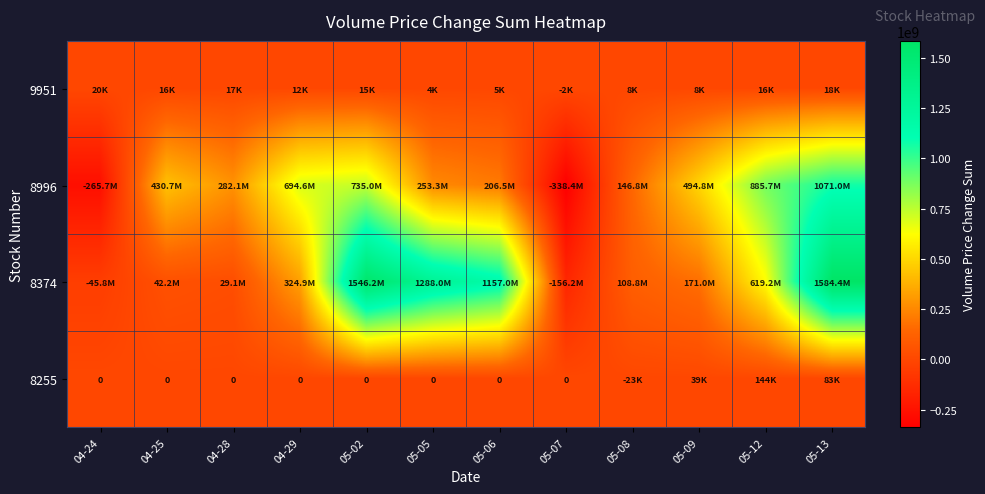

At which category is the sum across all series the highest?

05-13